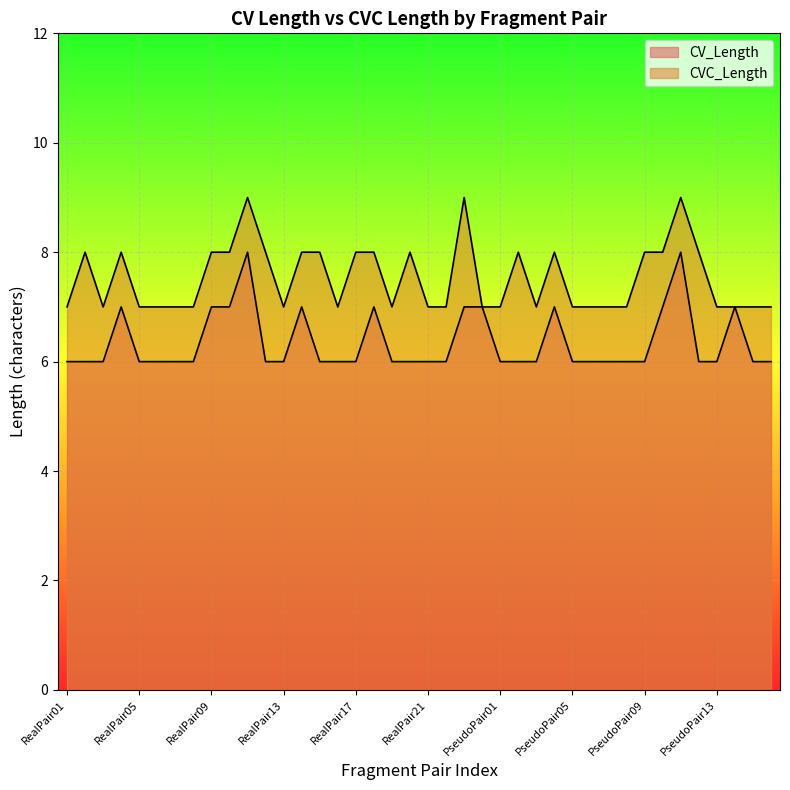

What is the label of the 6th point from the left?

RealPair06